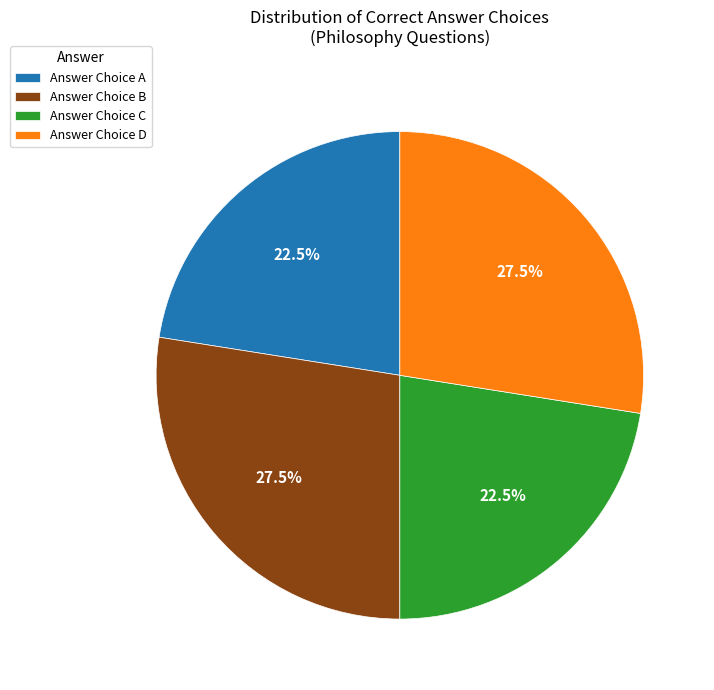

How many segments does this pie chart have?

4